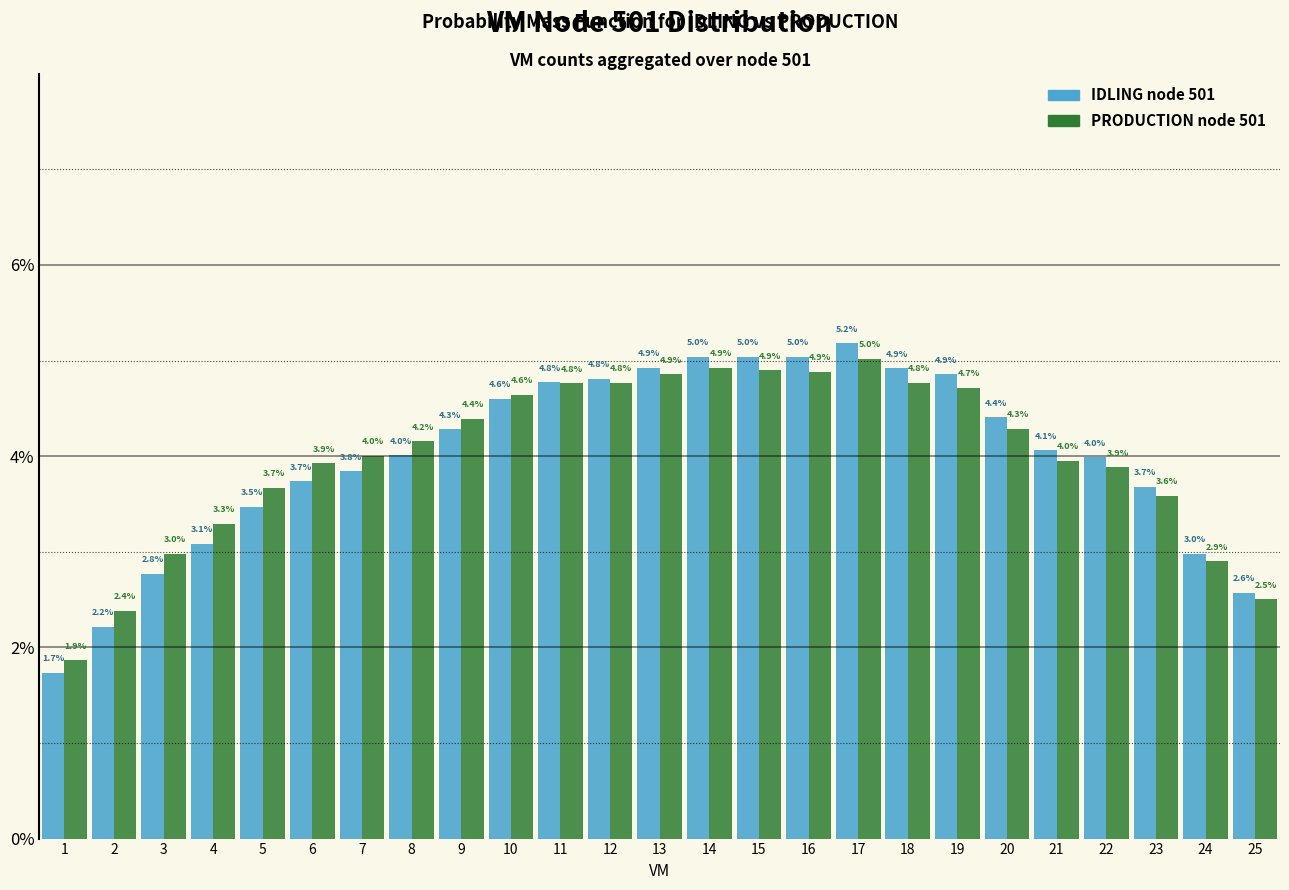

What are all the series names shown in the legend?

IDLING node 501, PRODUCTION node 501